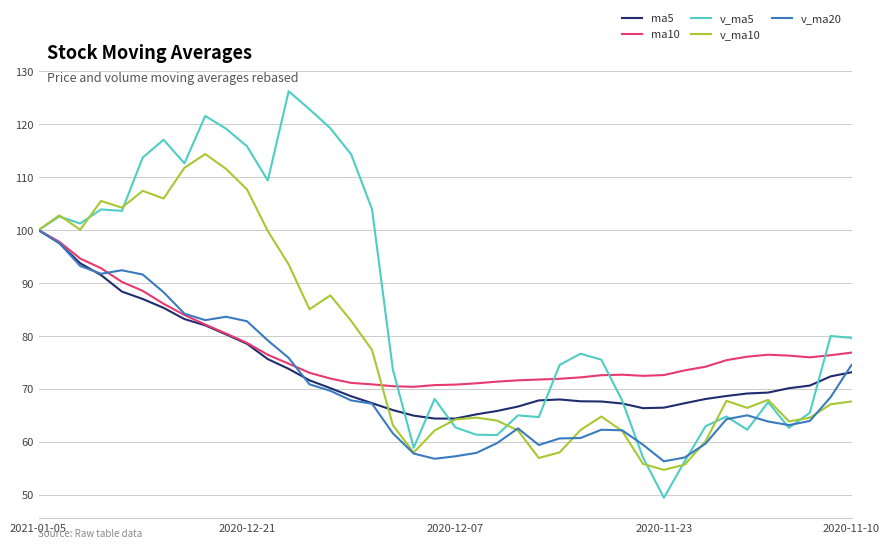

Which series has the largest total across all categories?

v_ma5